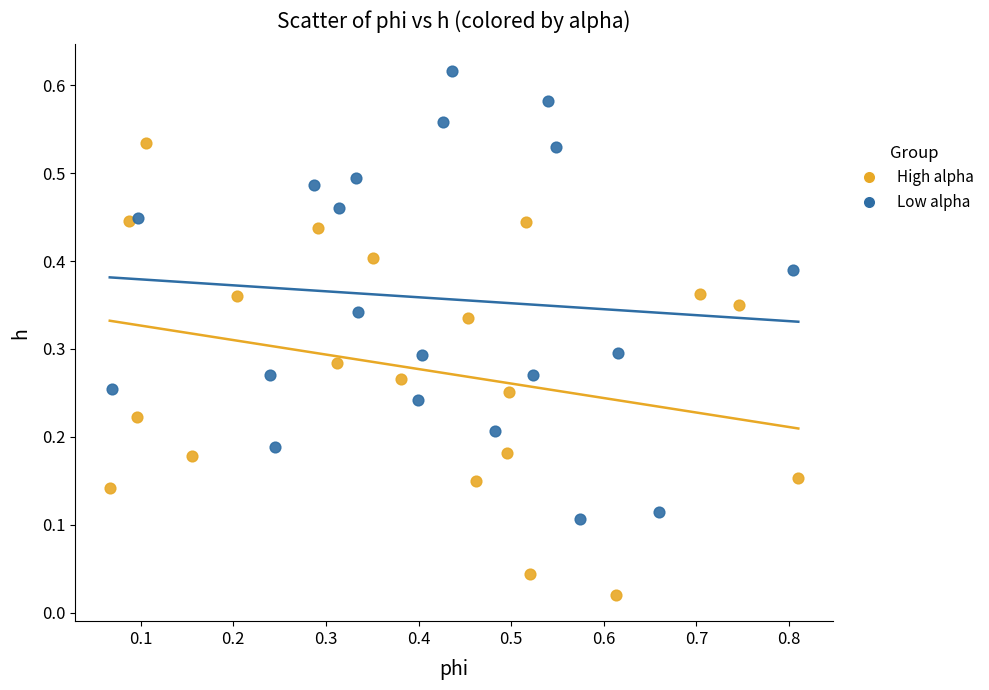

Which series contains the lowest Y value?

High alpha